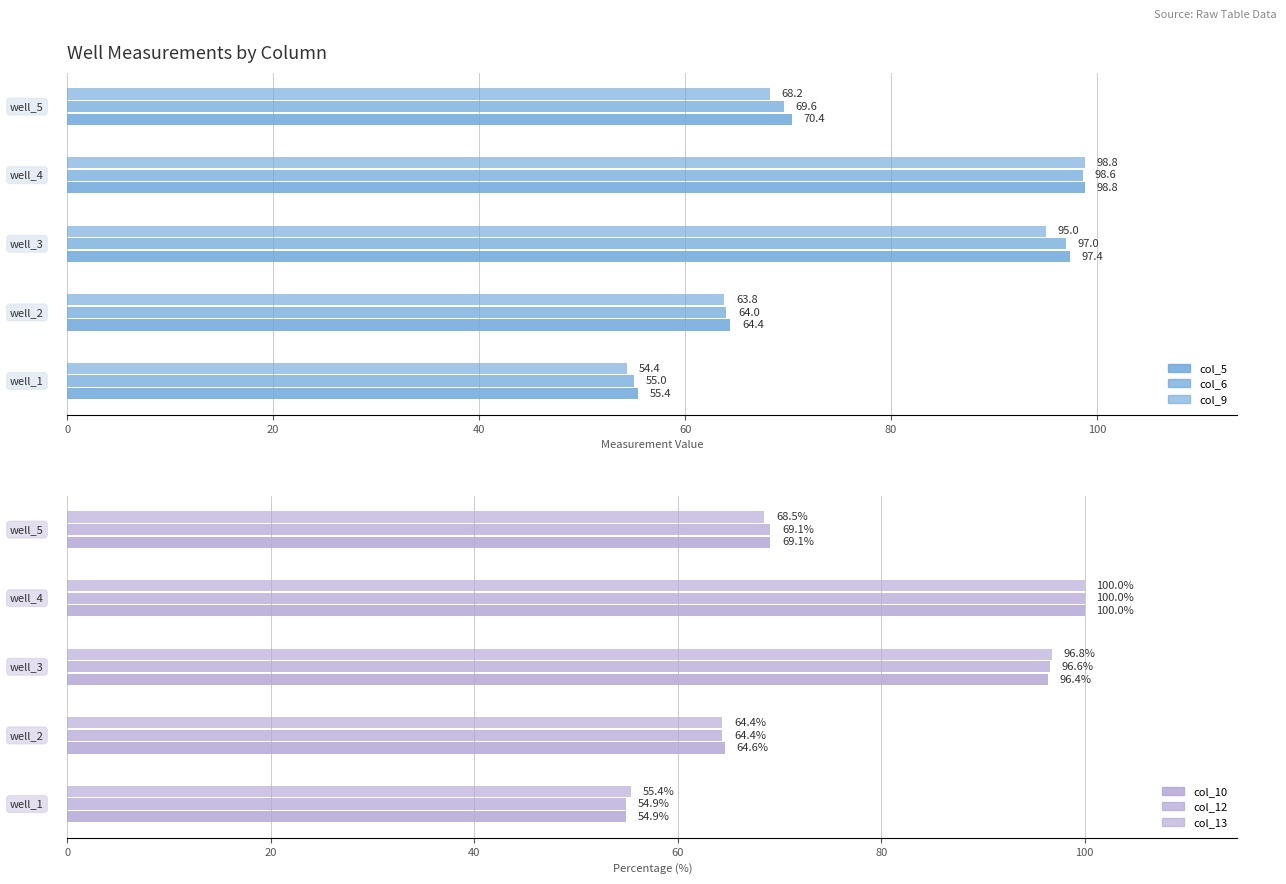

How many bars are there in each group?

6